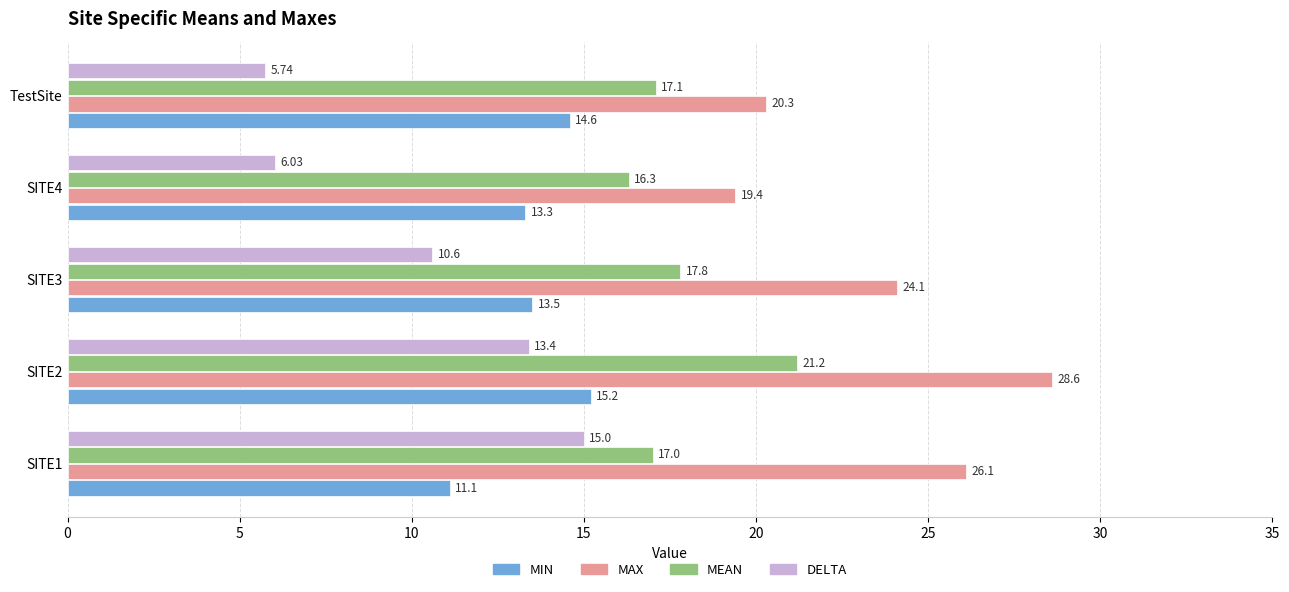

List the labels in order of DELTA value, largest first.

SITE1, SITE2, SITE3, SITE4, TestSite